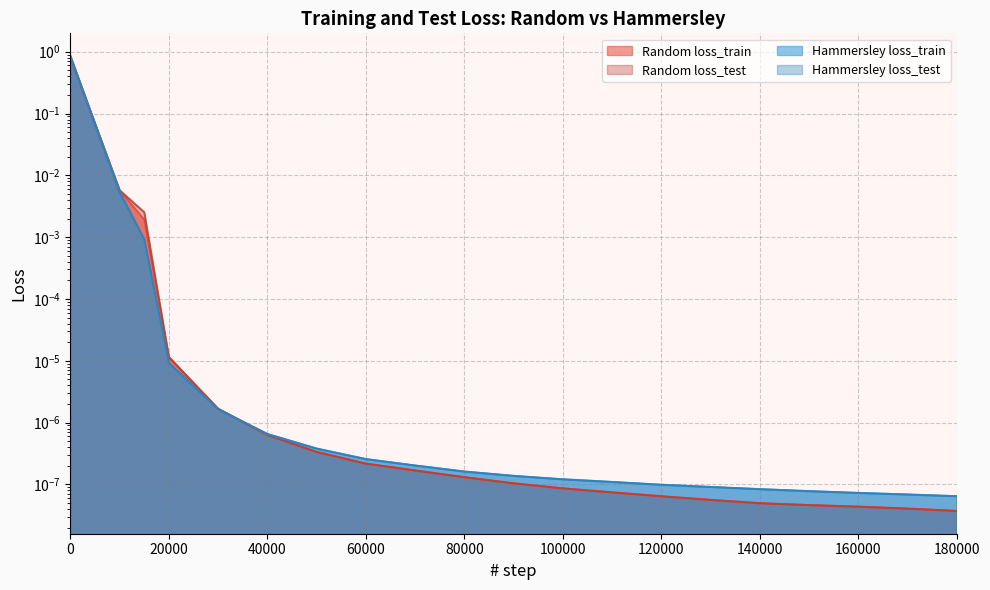

What are all the series names shown in the legend?

Random loss_train, Random loss_test, Hammersley loss_train, Hammersley loss_test